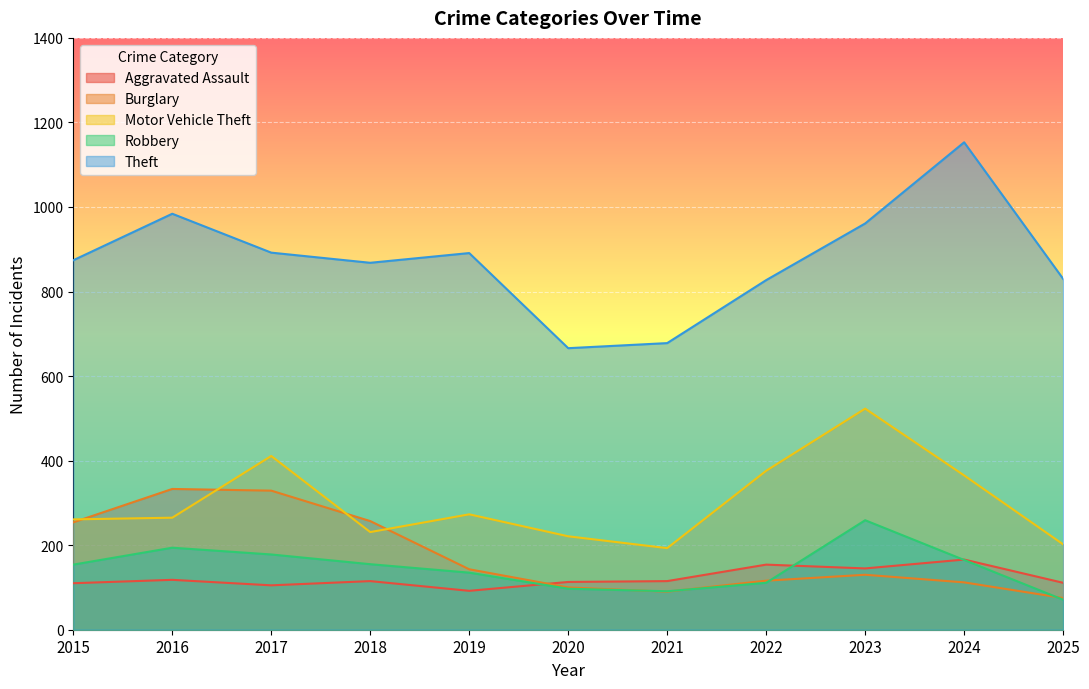

True or false: Burglary and Theft cross at least once.

False